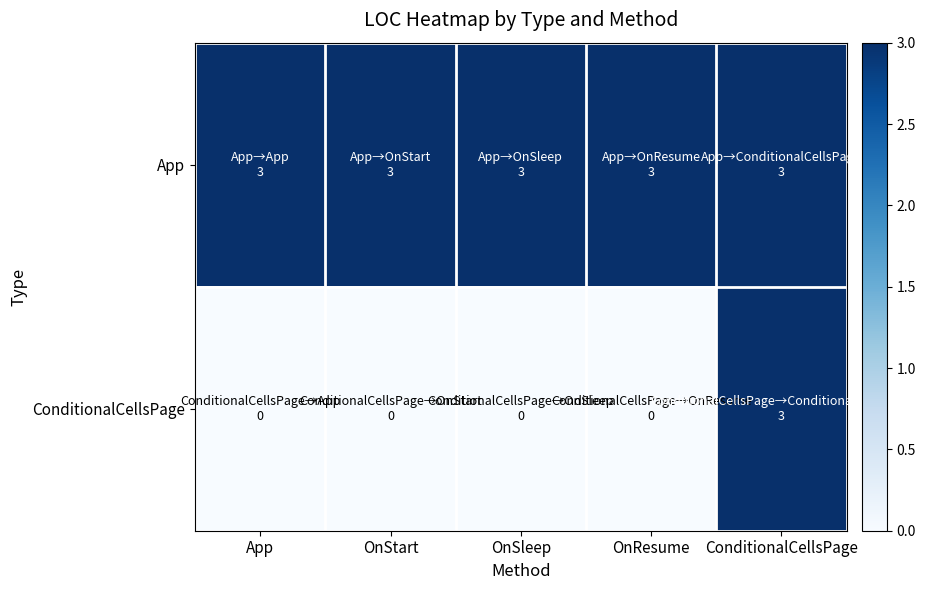

Between OnStart and OnSleep, which is larger?

OnStart